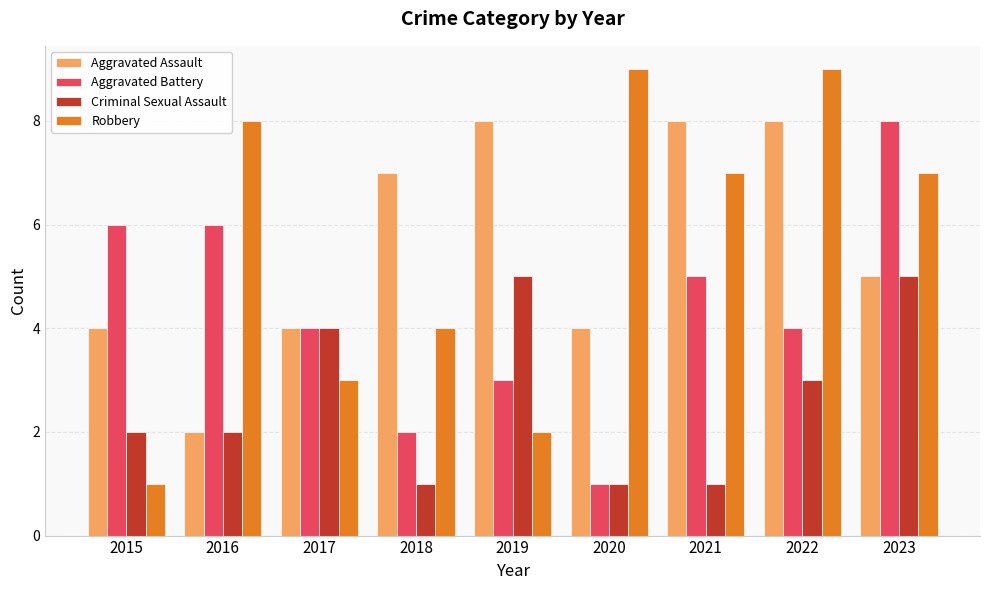

How many groups of bars are there?

9